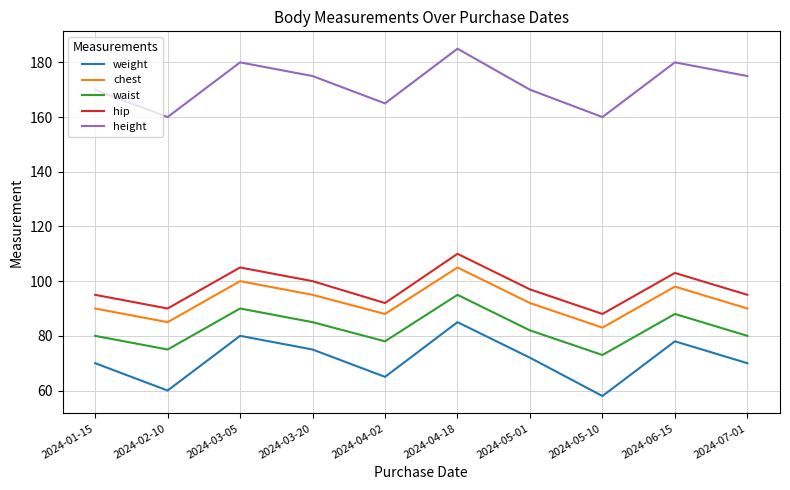

What is the total value across all series at 2024-07-01?

510